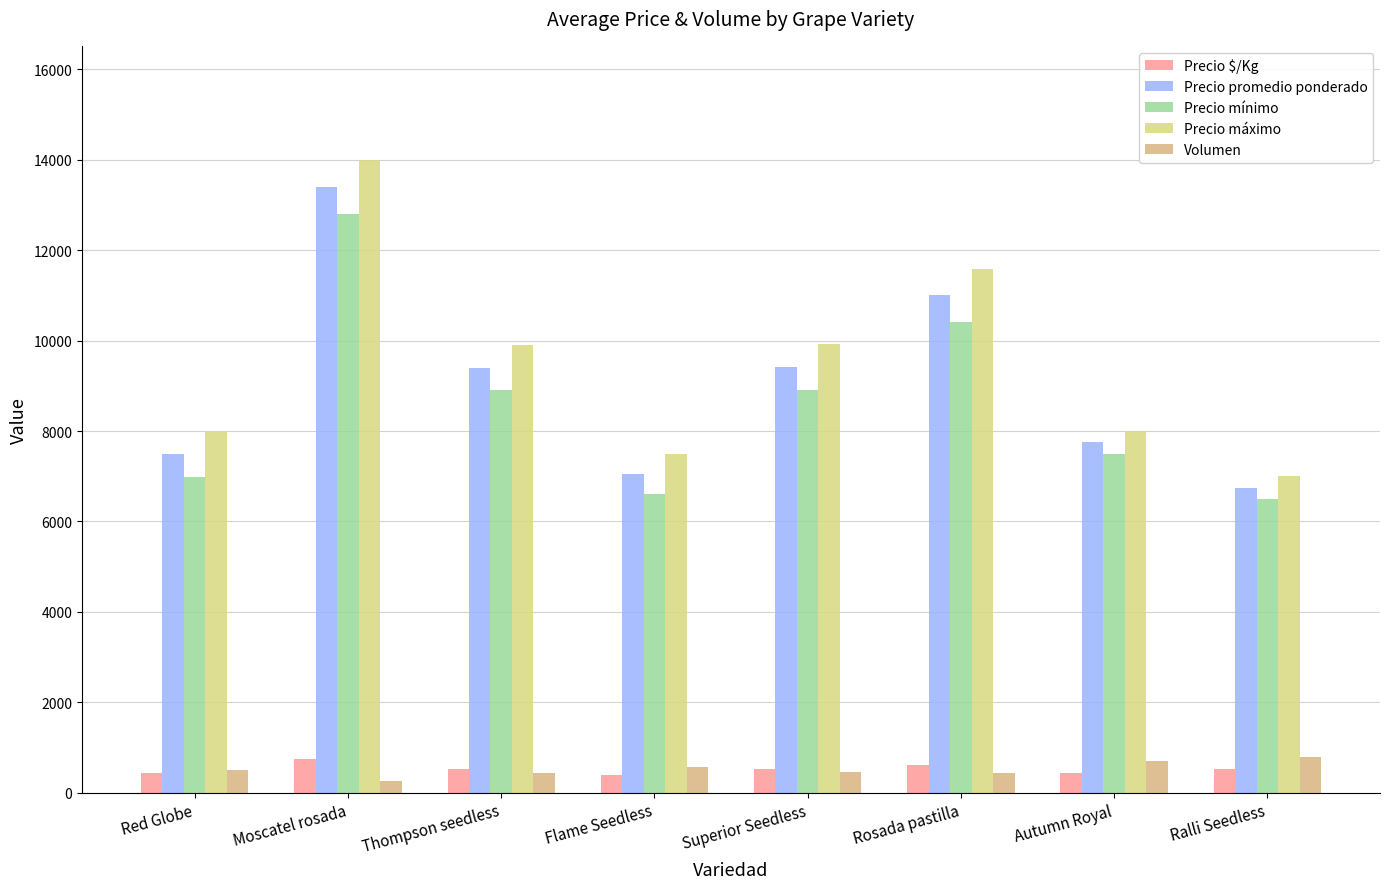

What is the sum of all Precio mínimo values?

68620